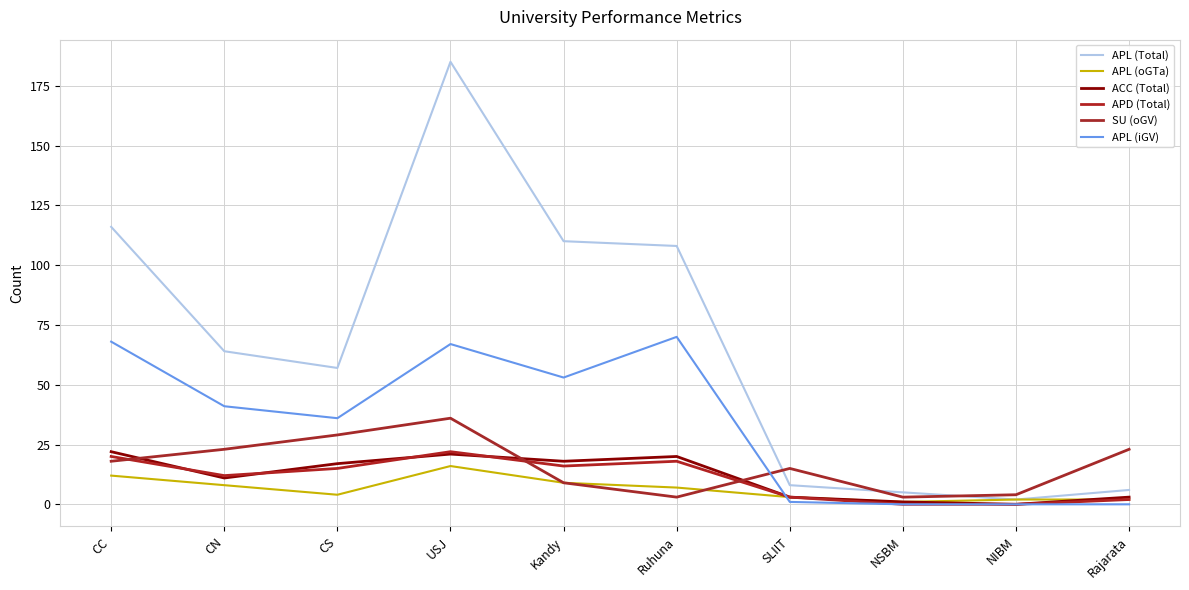

What position from the left is CN?

2